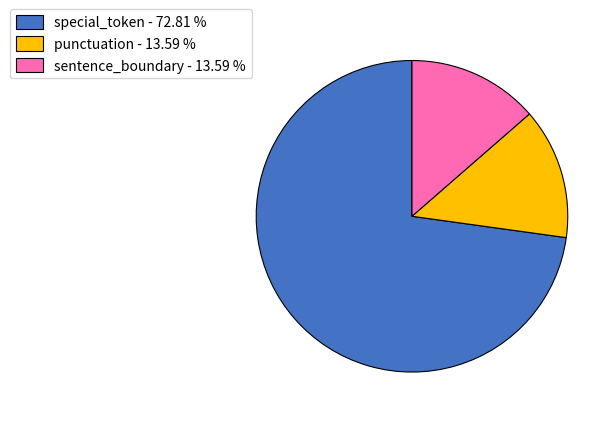

Between punctuation - 13.59 % and special_token - 72.81 %, which is larger?

special_token - 72.81 %